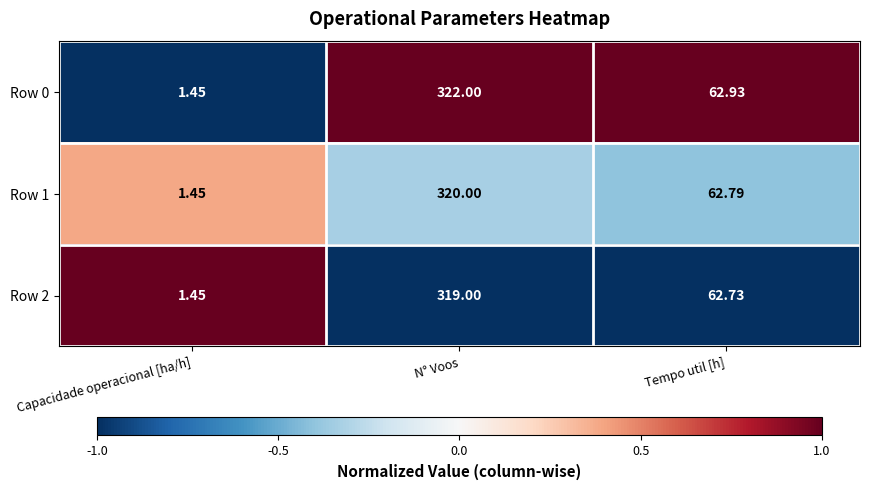

At which category is the sum across all series the highest?

N° Voos